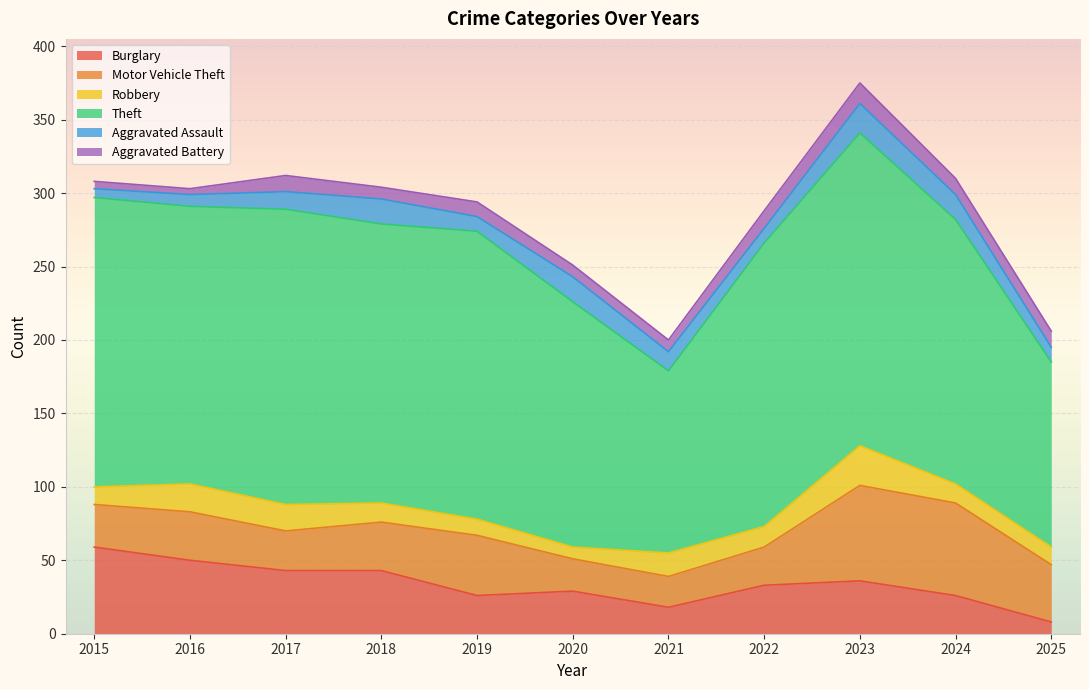

How many values in the Aggravated Assault series exceed 12?

5